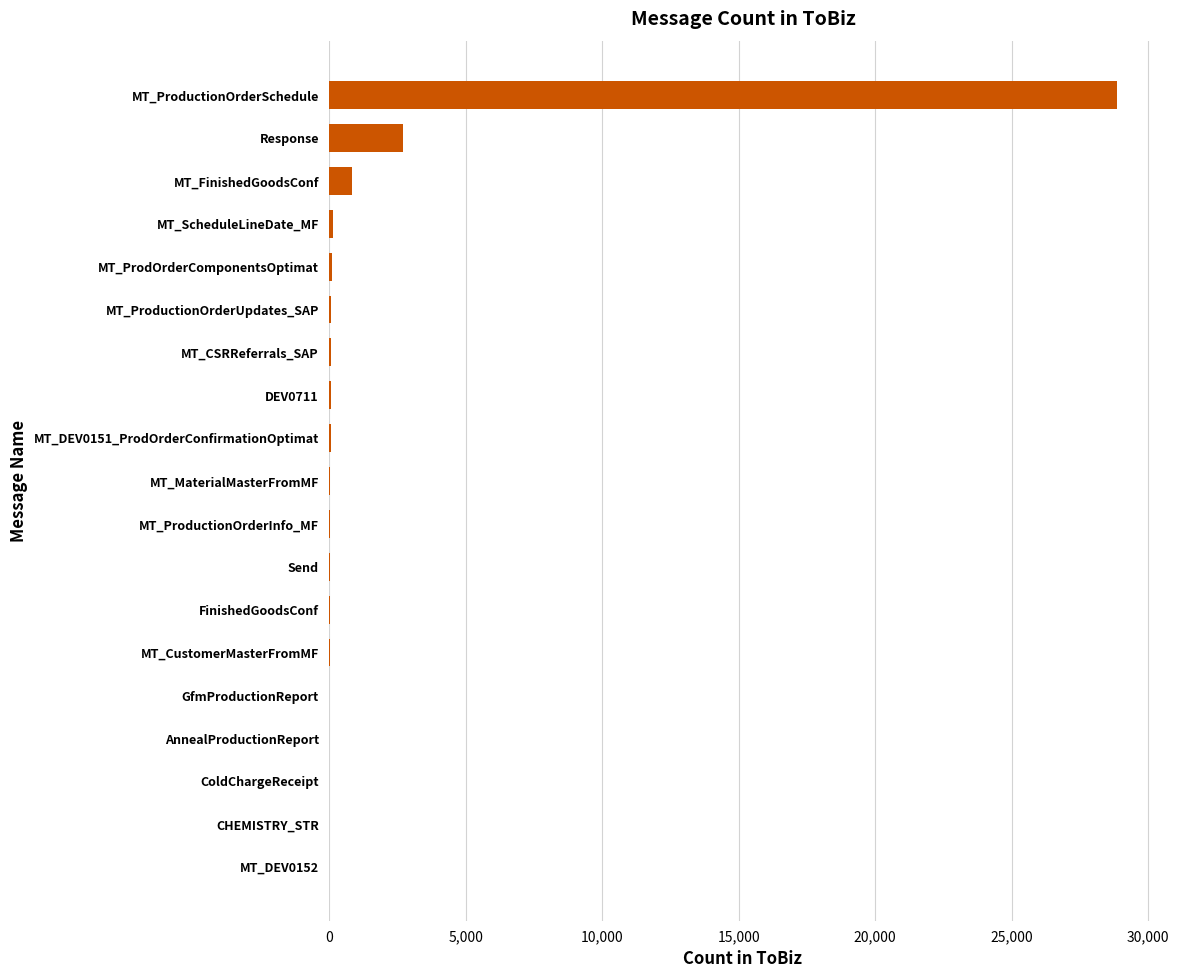

Between MT_DEV0151_ProdOrderConfirmationOptimat and MT_FinishedGoodsConf, which is larger?

MT_FinishedGoodsConf